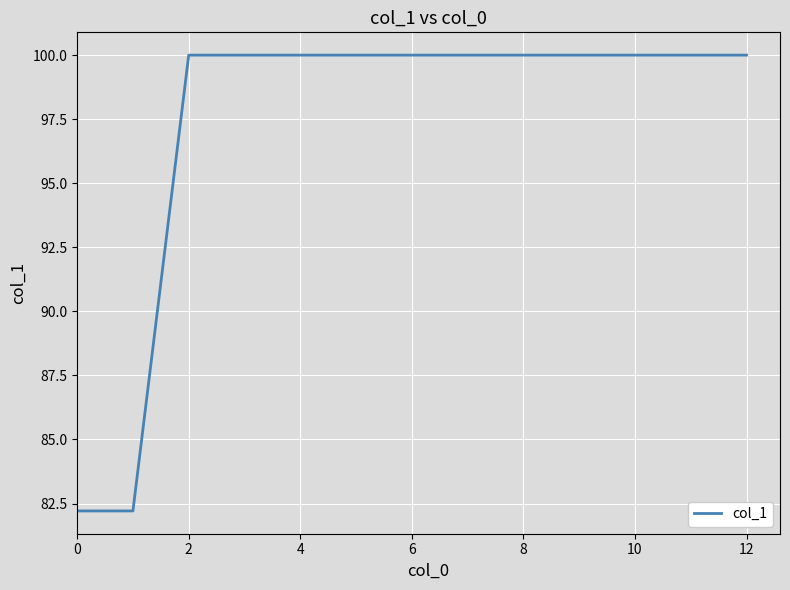

How many lines are shown in the chart?

1